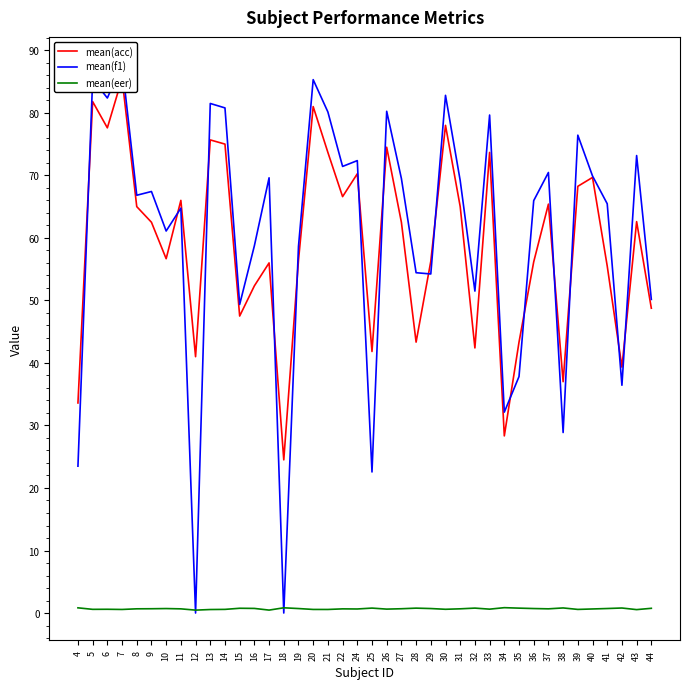

Which label corresponds to the largest value in the chart?

7